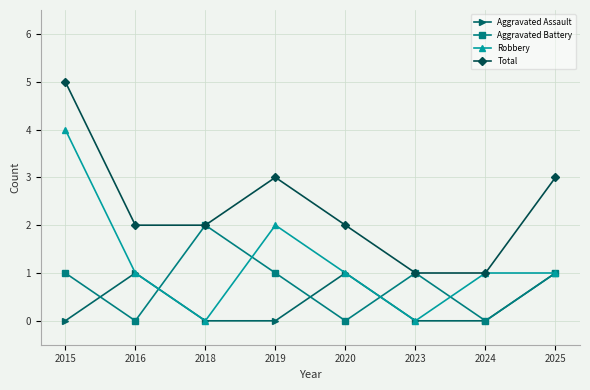

True or false: Robbery has more than 2 interior local peaks.

False